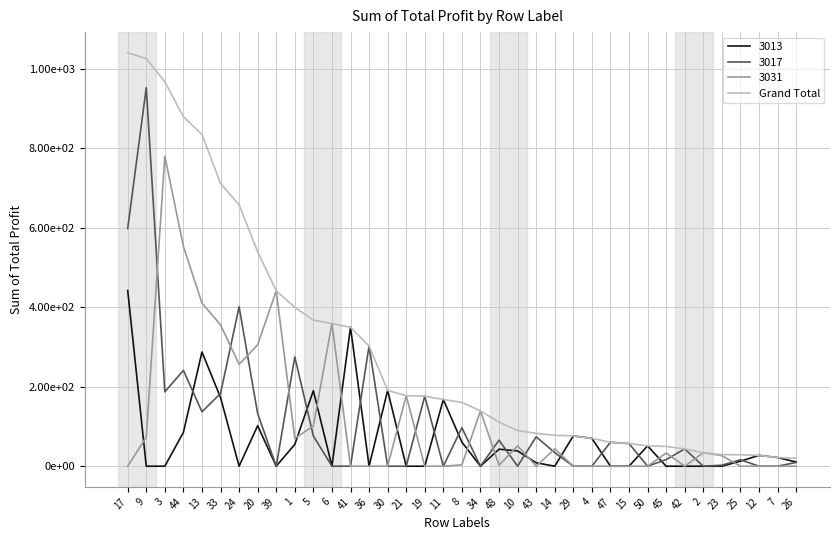

Is this an area chart (filled region under the line)?

No